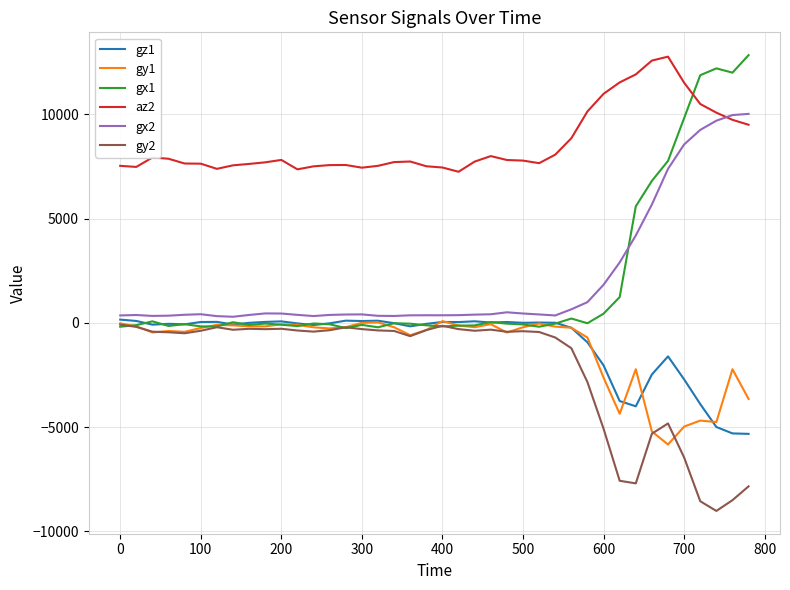

True or false: gx1 and gy1 cross at least once.

True